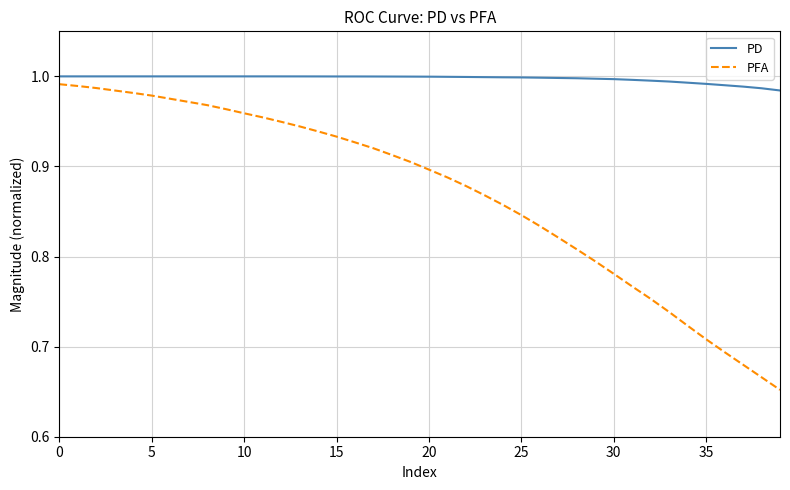

What is the difference between the maximum and minimum values in the PFA series?

0.3